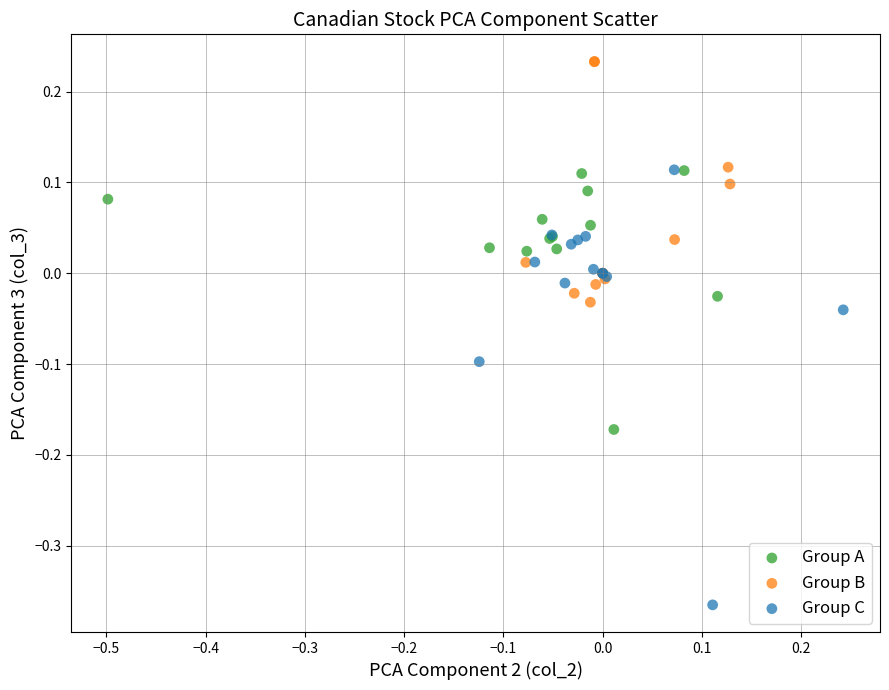

Which series contains the highest Y value?

Group B